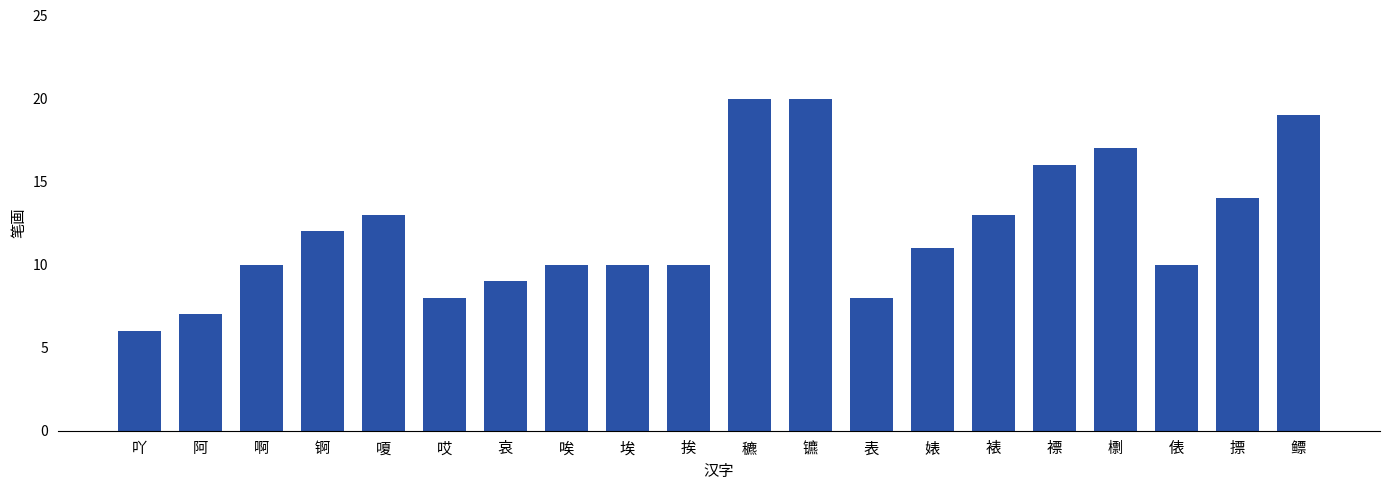

Does the chart contain any negative values?

No